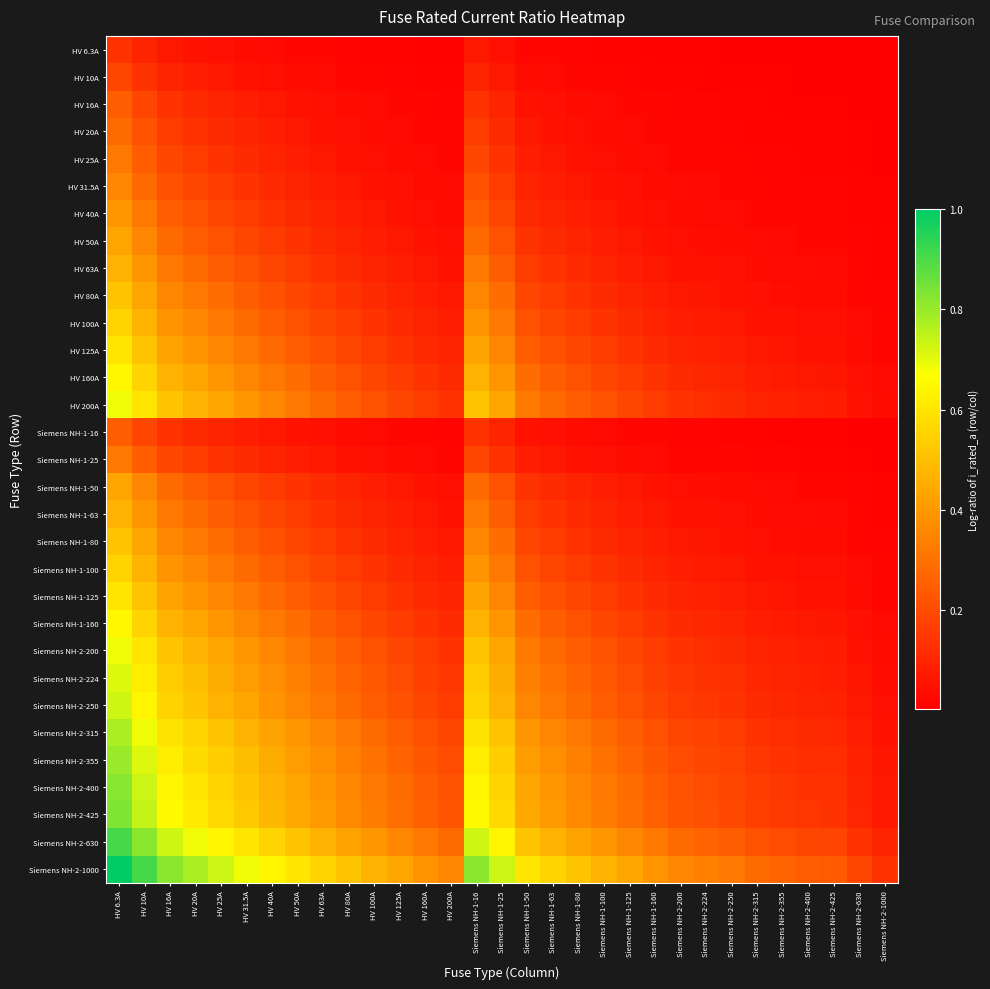

At which category is the sum across all series the highest?

HV 6.3A